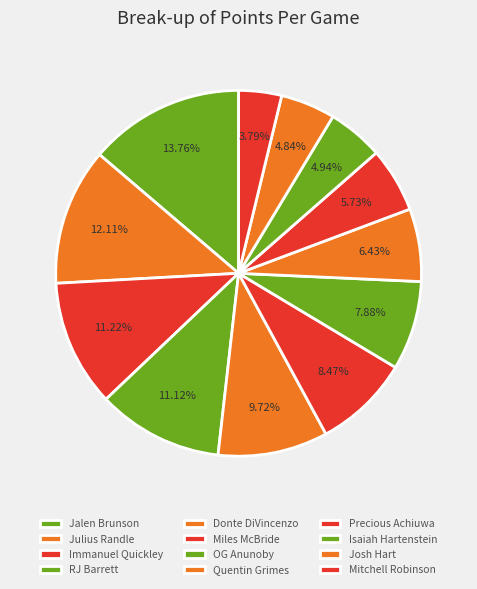

Count the number of slices in the pie.

12